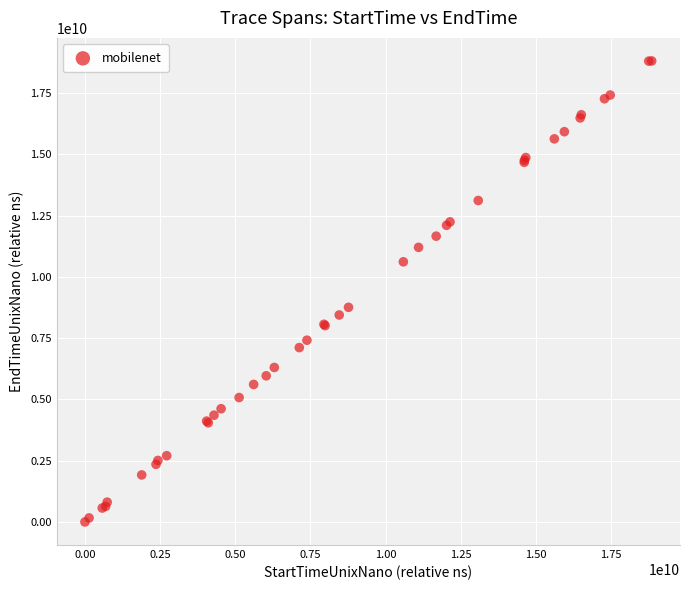

What Y value in the scatter plot is closest to 9407982127?

8760240319